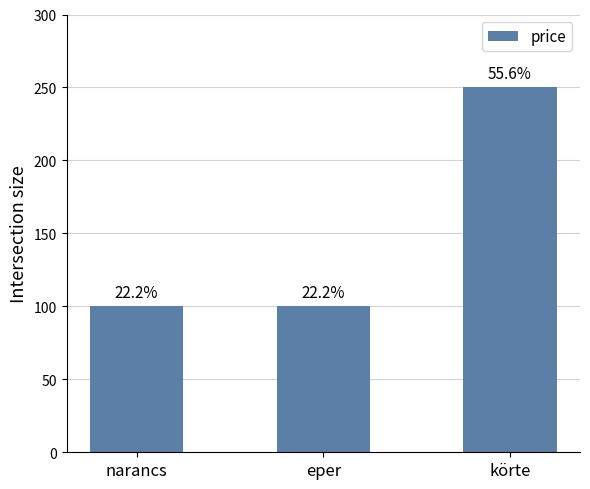

Is it true that the value at eper is 174?

False